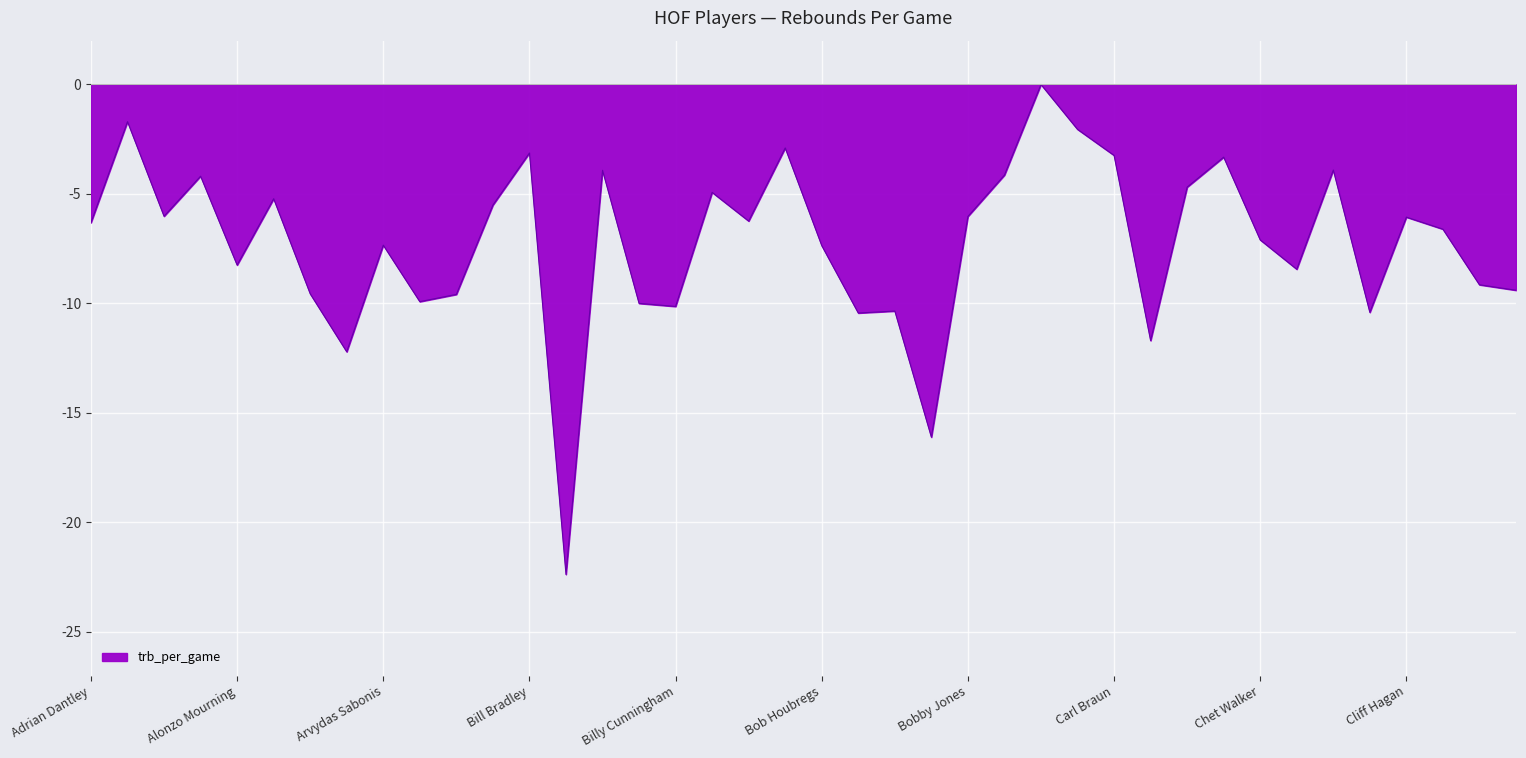

What is the minimum value shown in the chart?

-22.4